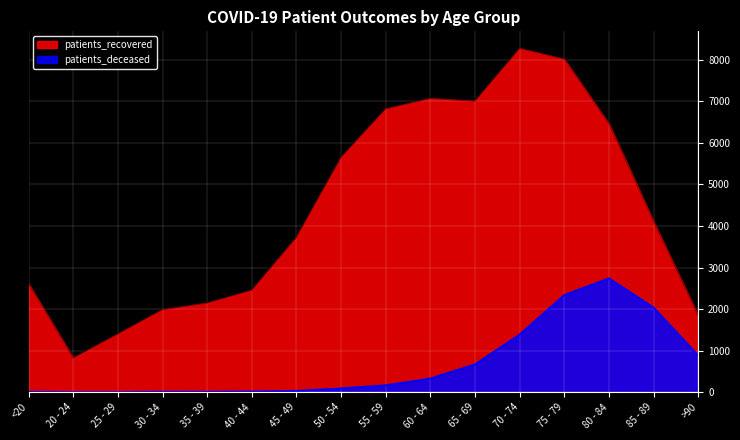

What is the lowest value of the patients_deceased series?

3